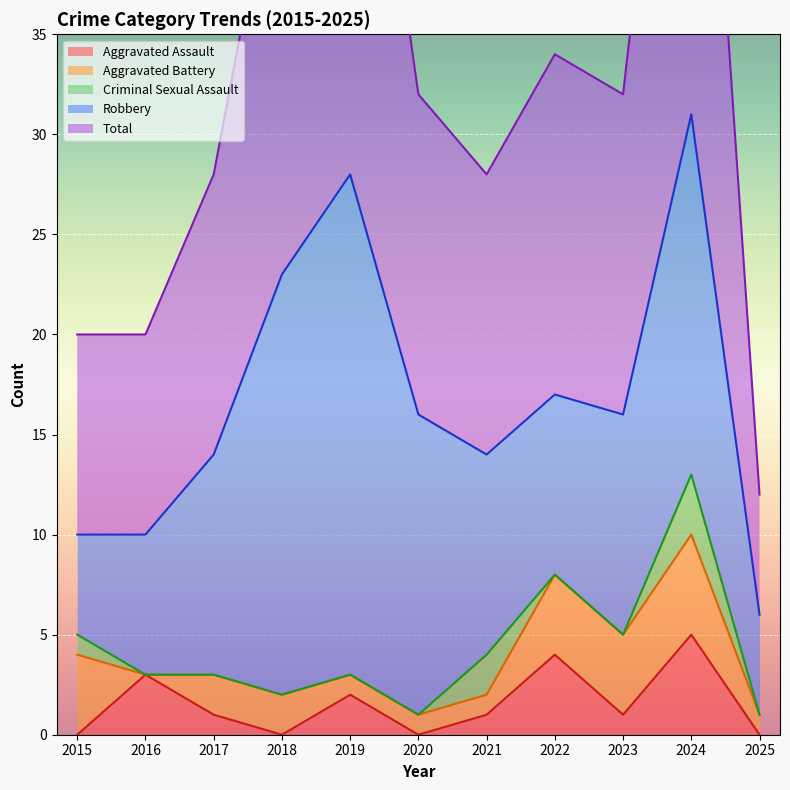

What is the spread (max minus min) of values at 2024?

28